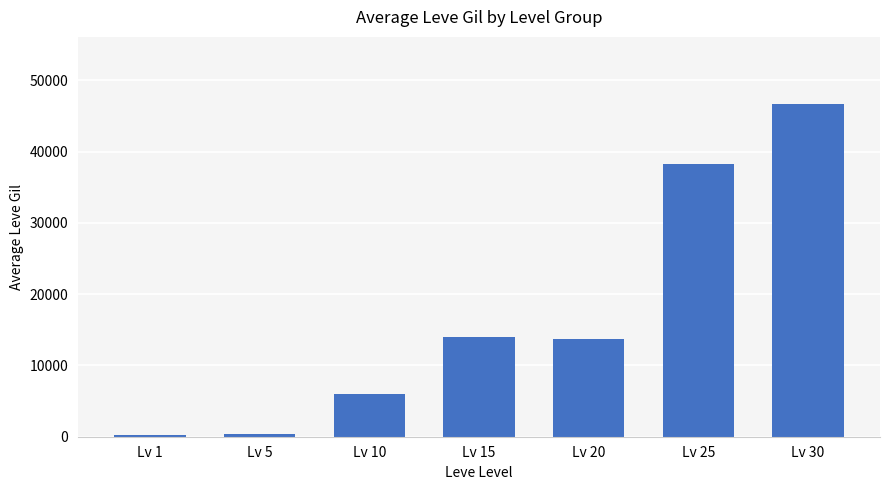

What is the greatest value displayed?

46736